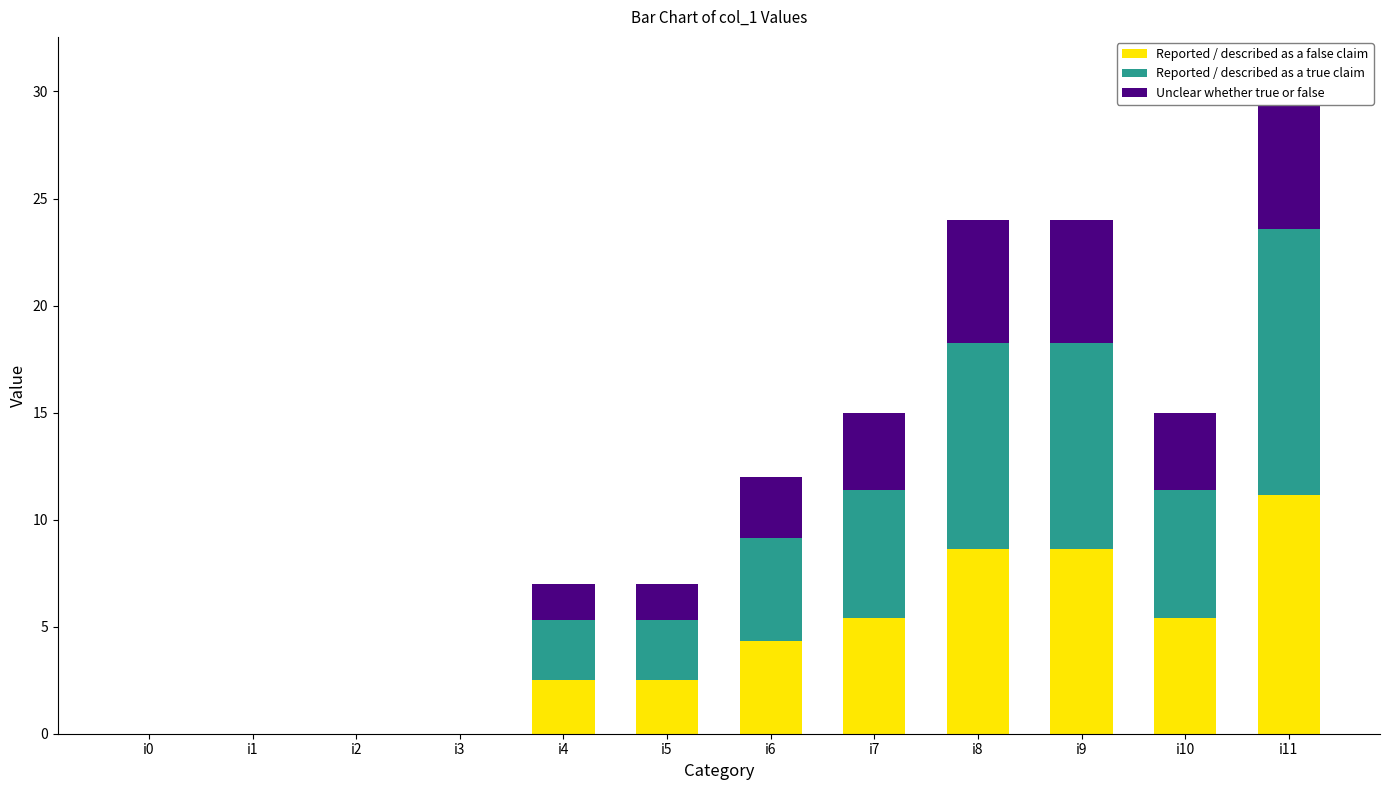

At which label is Unclear whether true or false closest to 3?

i6